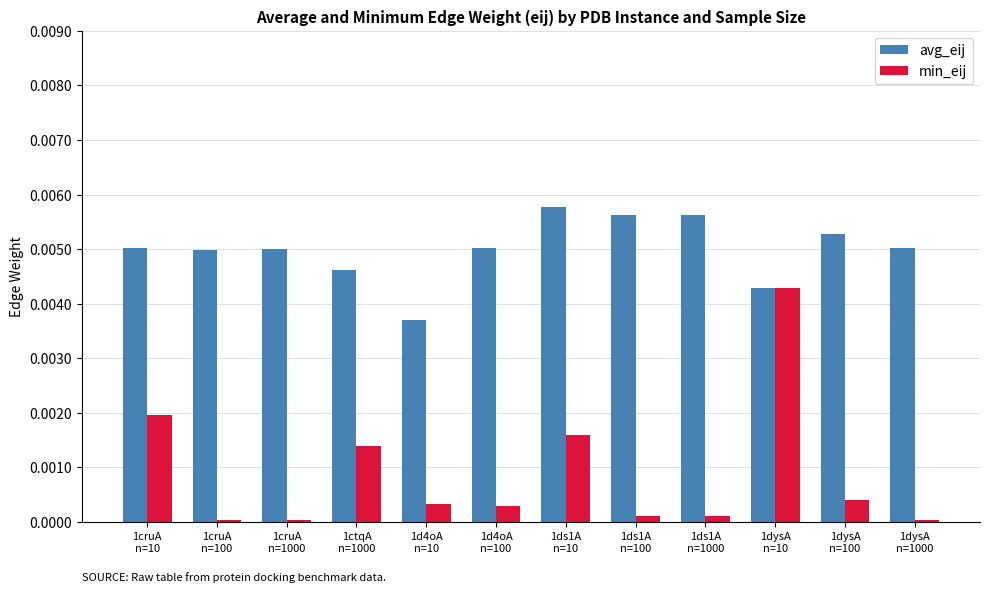

What is the label of the 12th bar from the right?

1cruA
n=10